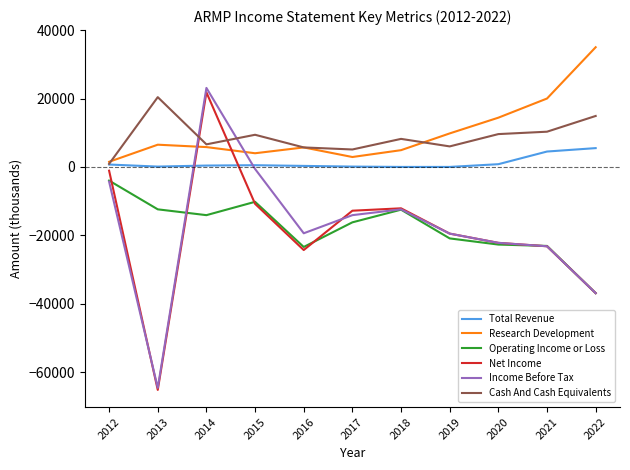

In Research Development, how many points are lower than both neighbors (excluding endpoints)?

2